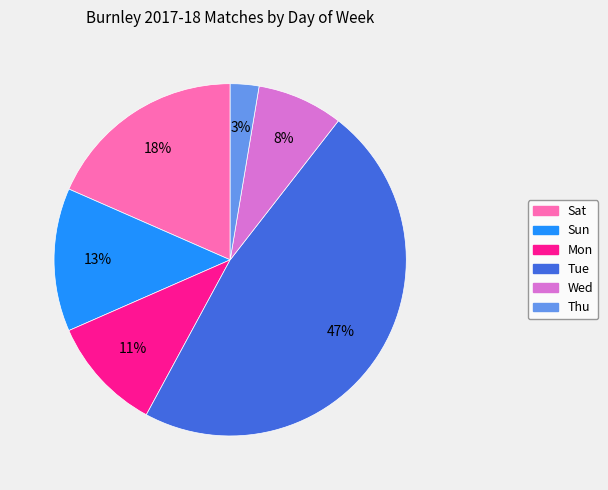

Is it true that Sun is 3% of the pie?

False